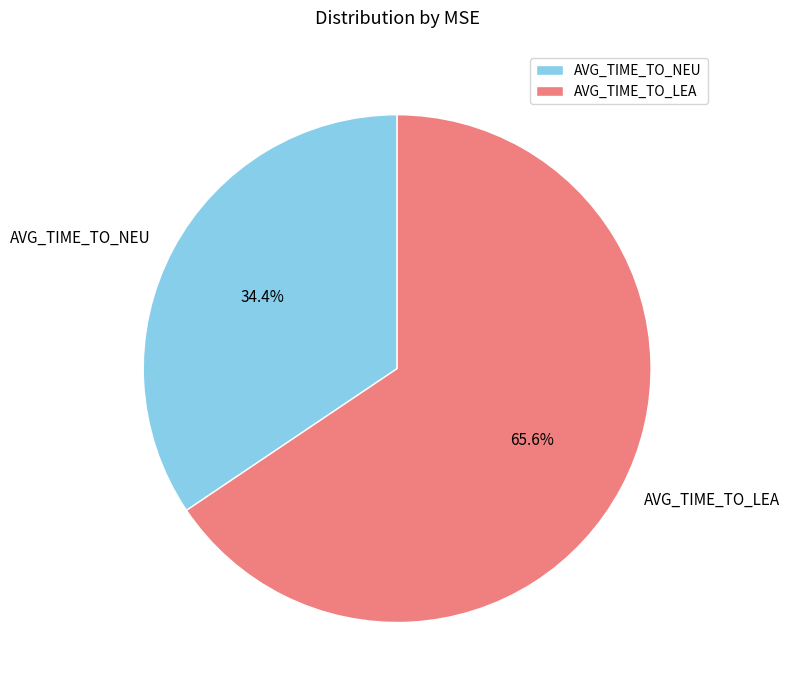

To the nearest percent, what is the average slice percentage?

50%